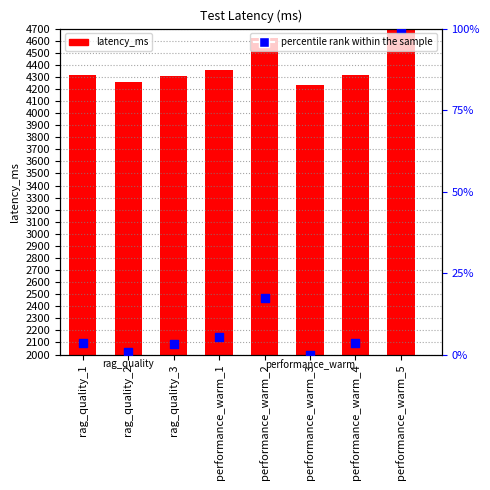

What are all the series names shown in the legend?

latency_ms, percentile rank within the sample